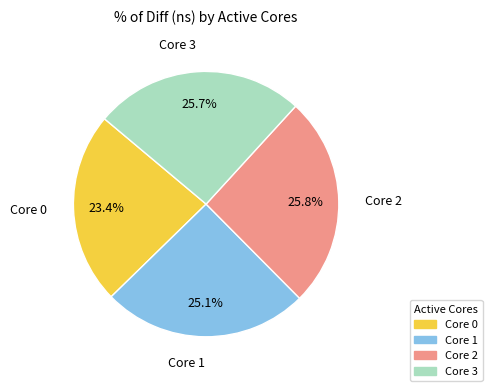

How many slices are in this pie chart?

4